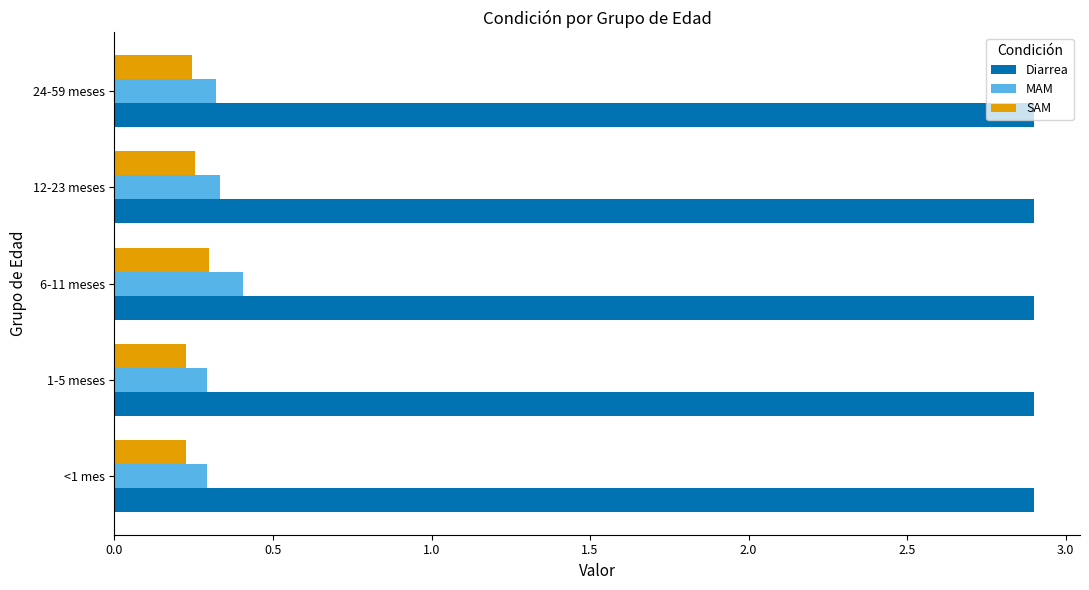

What is the spread (max minus min) of values at 24-59 meses?

2.7